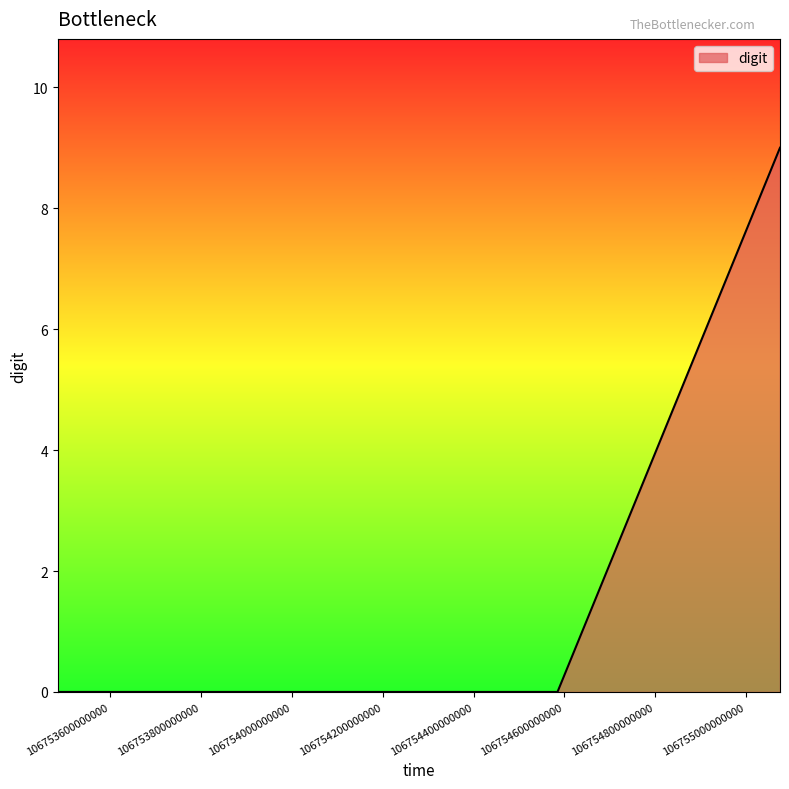

Reading left to right, list all the values displayed in this chart.

0	0	0	9